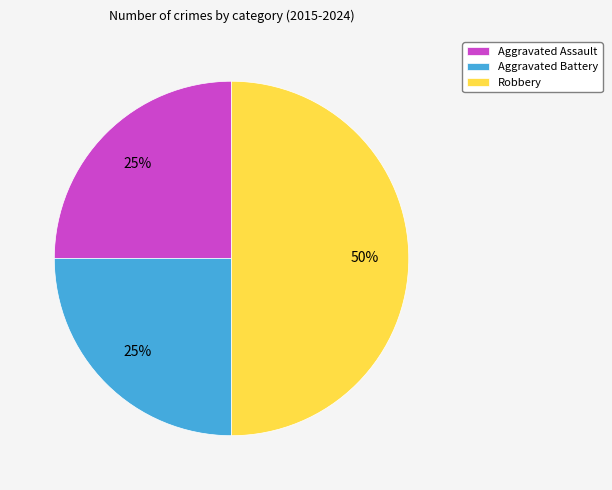

To the nearest percent, what is the difference between the largest and smallest slice percentages?

25%